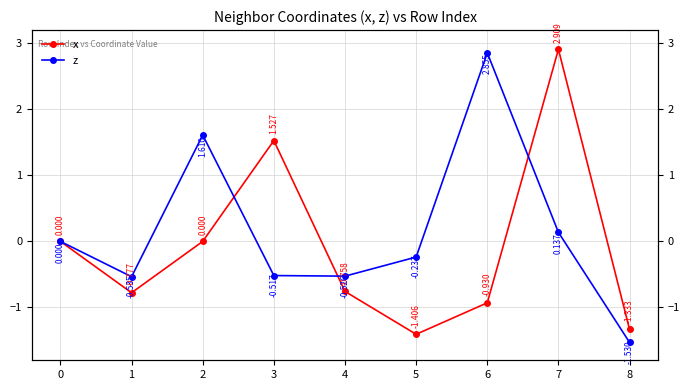

How many values in the x series exceed 0?

3